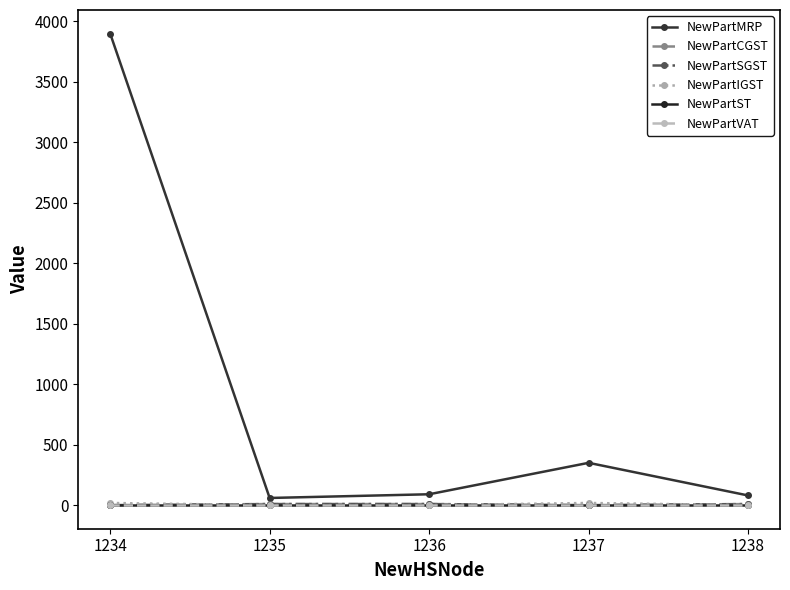

At which label does NewPartIGST reach its peak?

1234